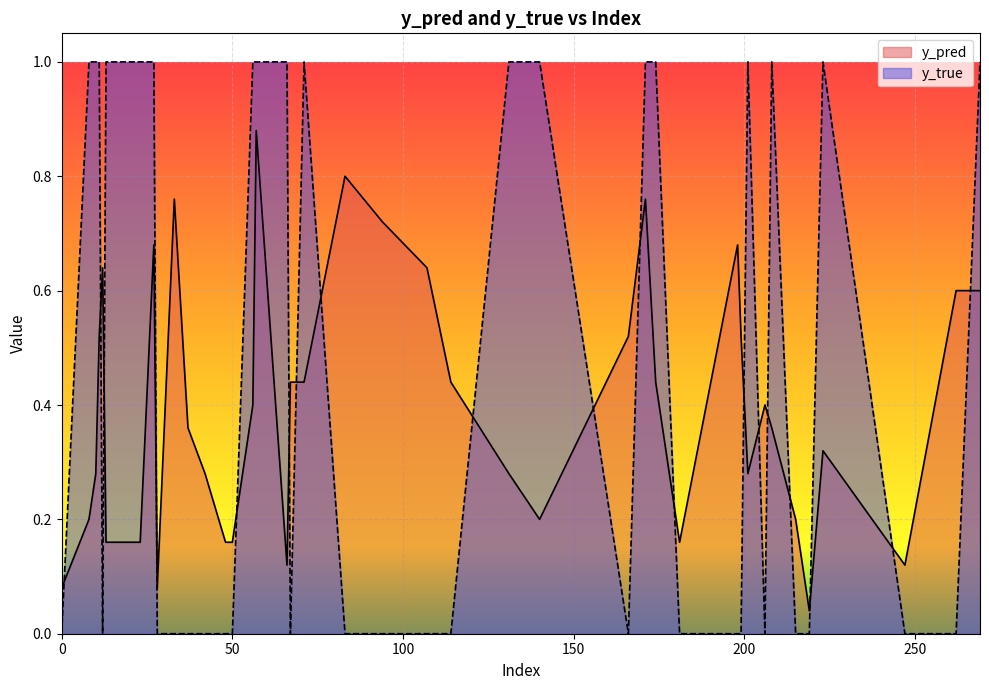

What is the difference between the maximum and minimum values in the y_true series?

1.0